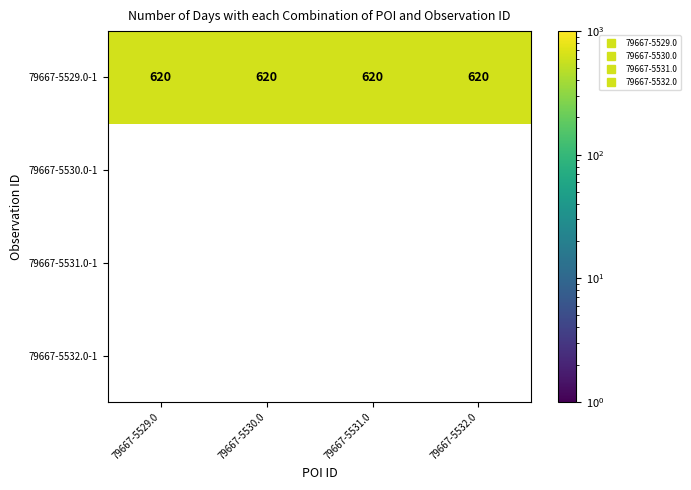

At 79667-5529.0, list the series in order from smallest to largest.

79667-5530.0-1, 79667-5531.0-1, 79667-5532.0-1, 79667-5529.0-1